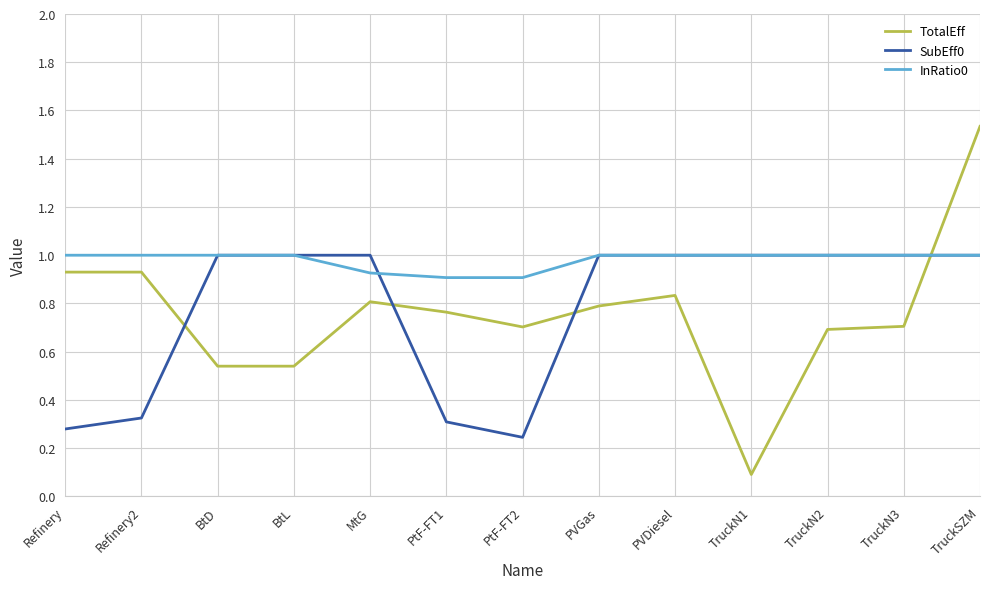

What position from the left is MtG?

5